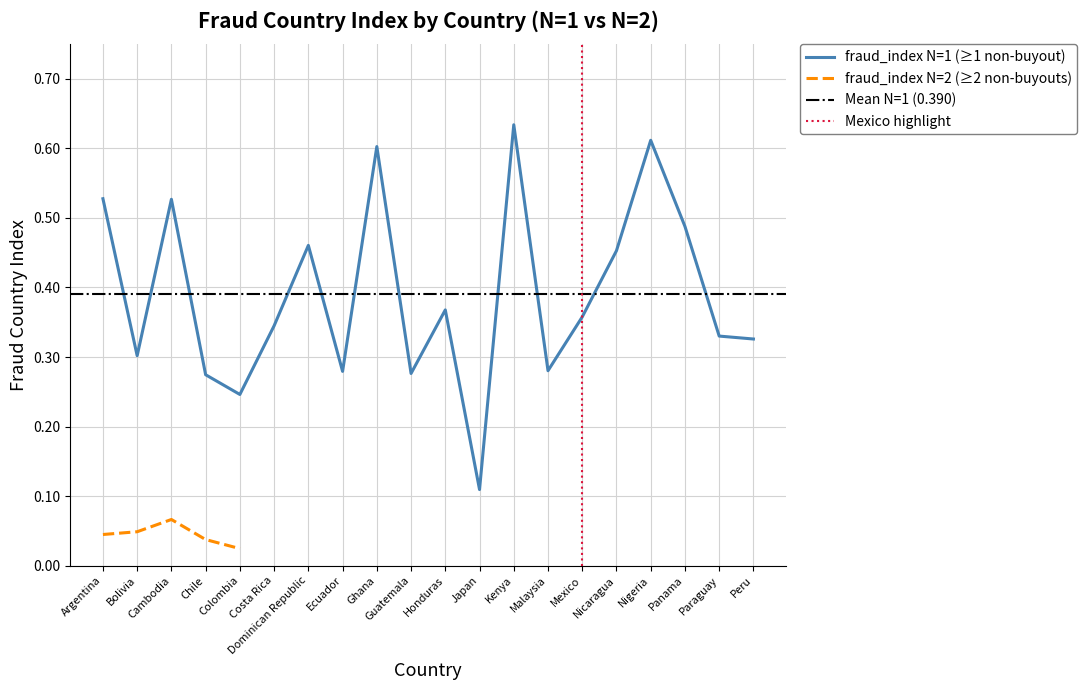

True or false: fraud_index N=1 and fraud_index N=2 cross at least once.

False